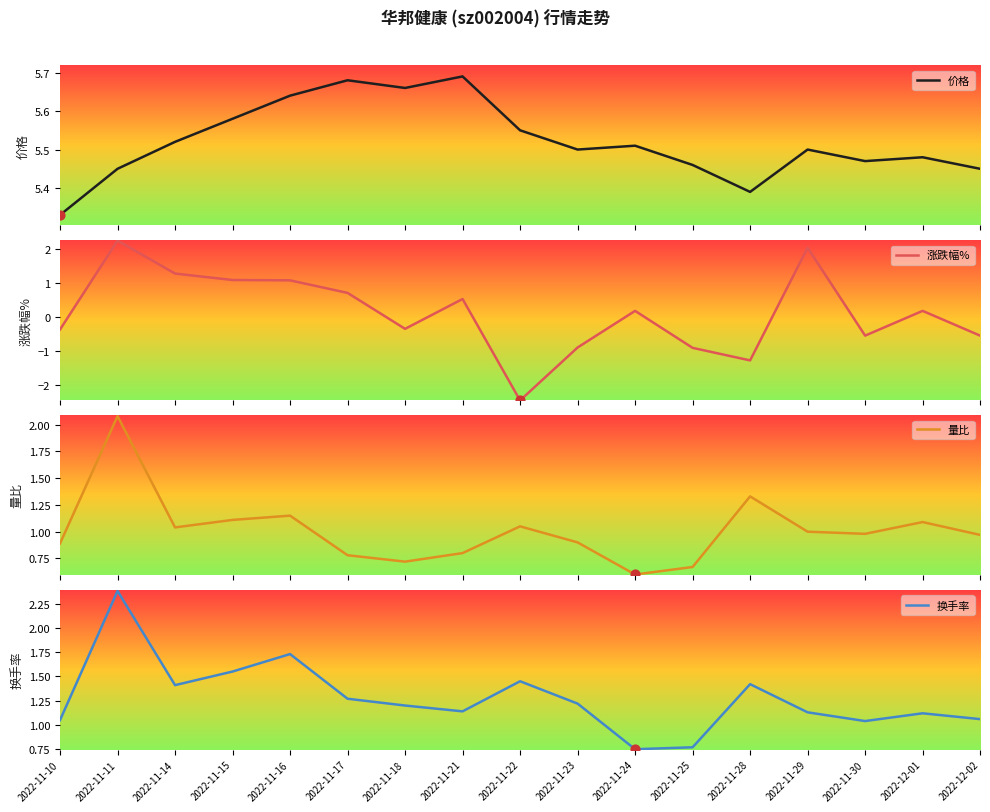

What are all the series names shown in the legend?

价格, 涨跌幅%, 量比, 换手率